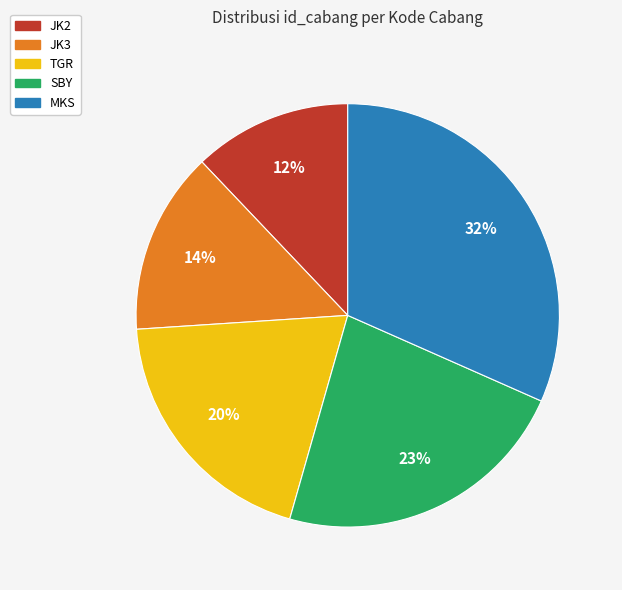

Approximately how many times larger is the value at JK2 compared to JK3?

0.9